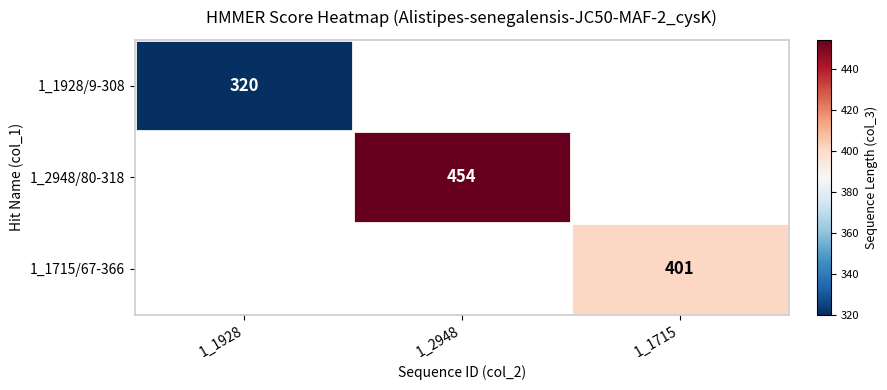

True or false: 1_2948/80-318 has a value of 454 at 1_2948.

True